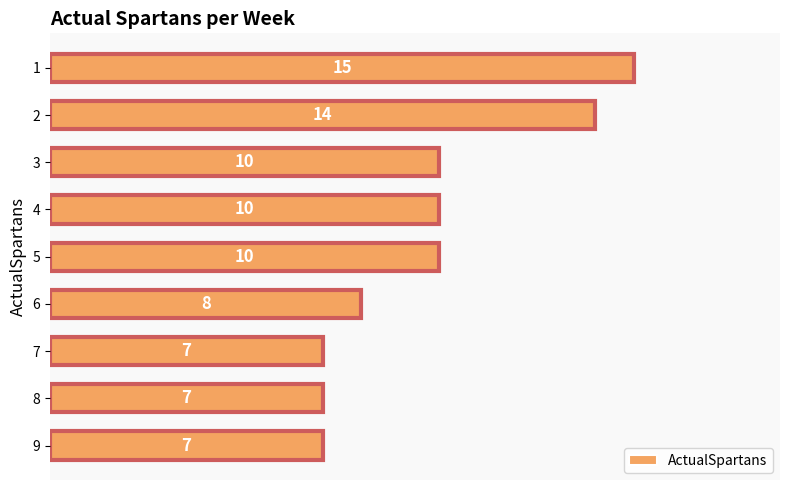

How many bars are there in total?

9